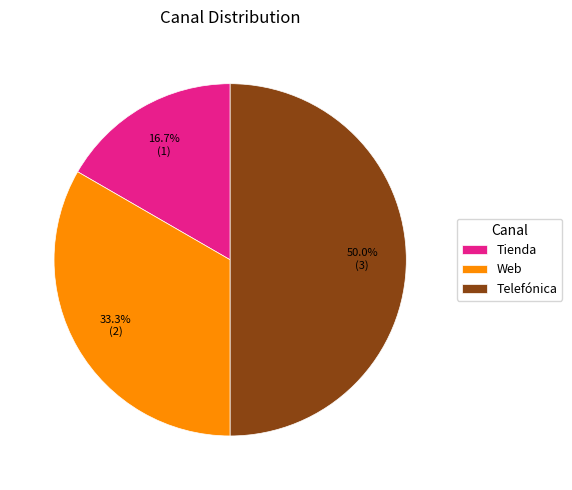

To the nearest percent, what portion does Web represent?

33%